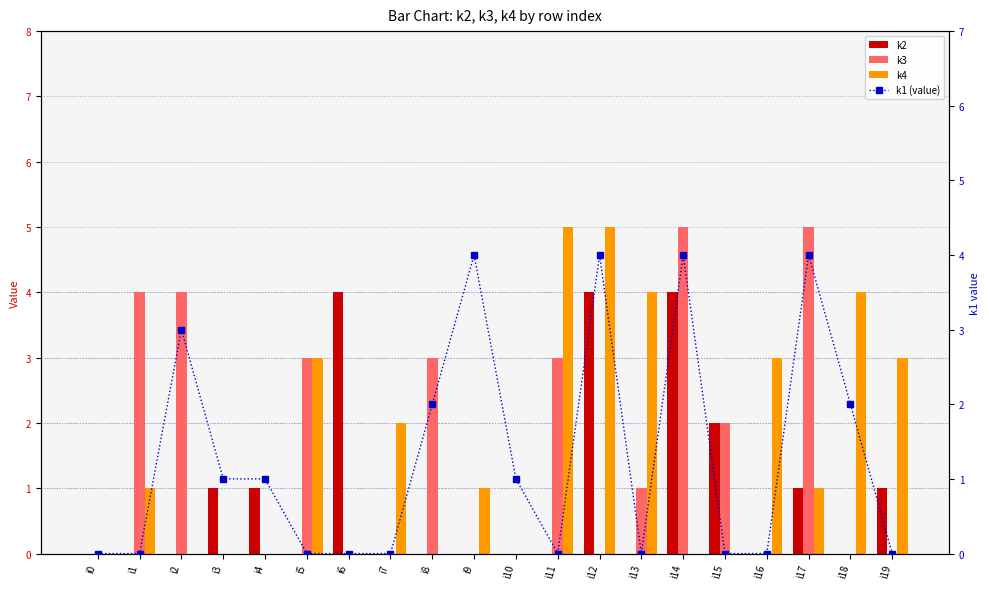

At i0, list the series in order from largest to smallest.

k2, k3, k4, k1 (value)